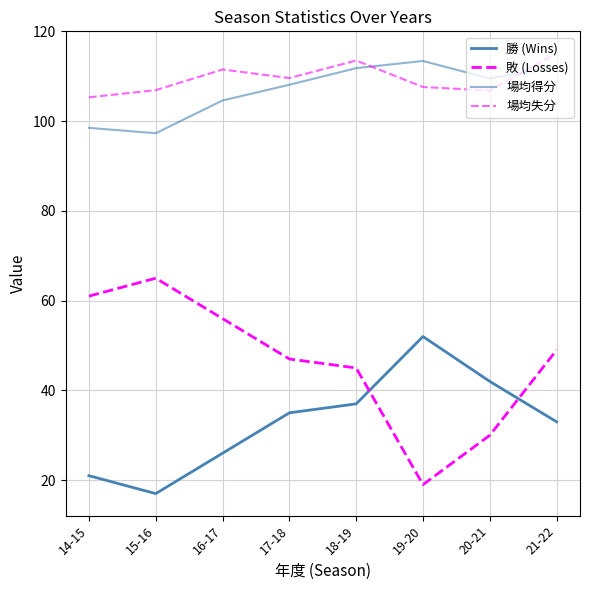

Does the chart display data point markers on the line(s)?

No